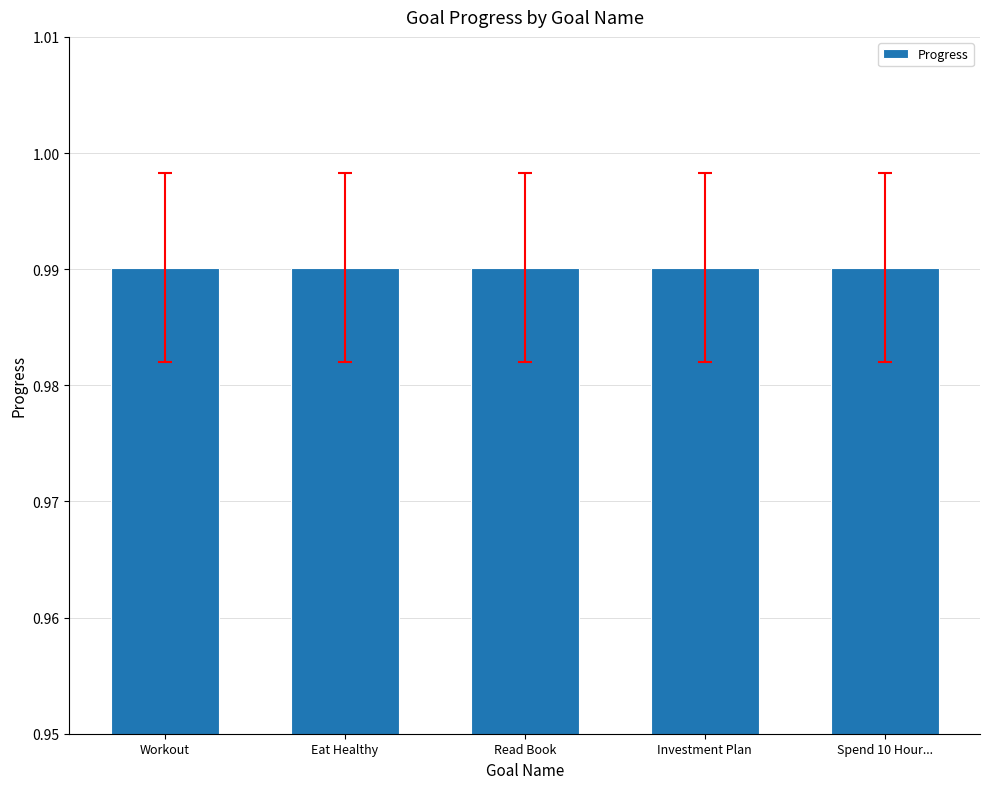

Which series has the largest total across all categories?

Progress